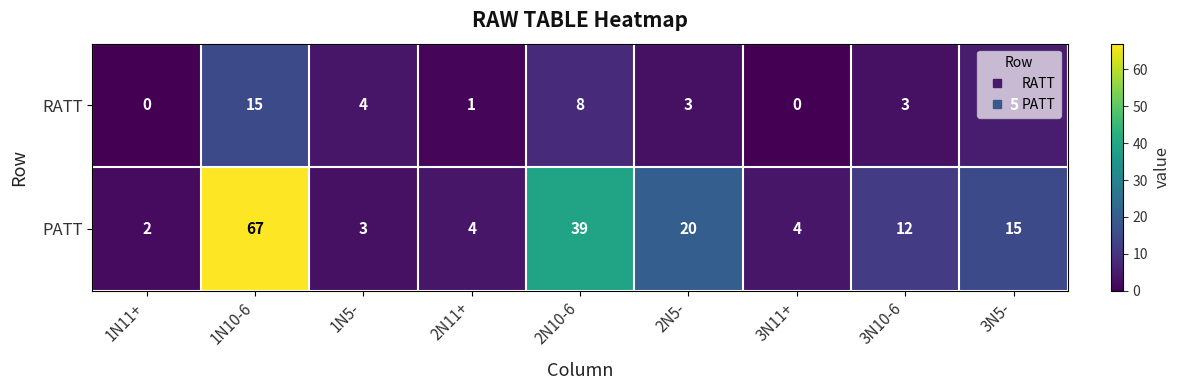

Rank the series at 2N5- from lowest to highest value.

RATT, PATT